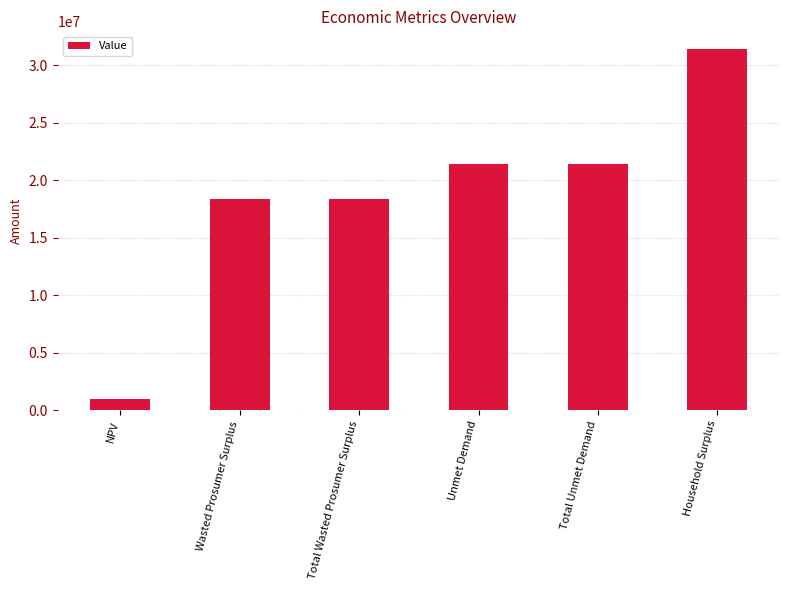

Does the chart contain stacked bars?

No